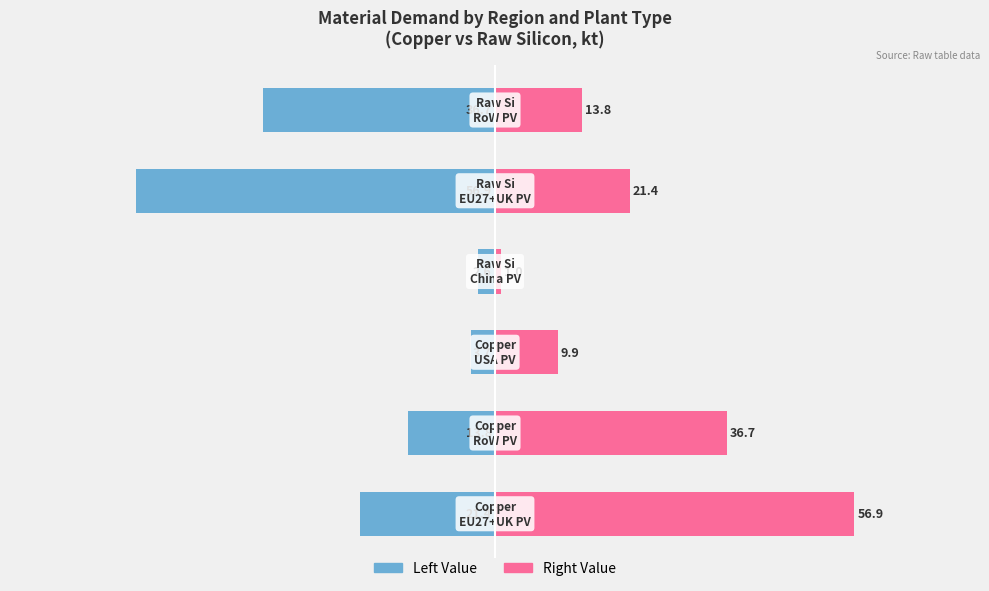

The Left Value series shows -21.4 at 0. True or false?

True